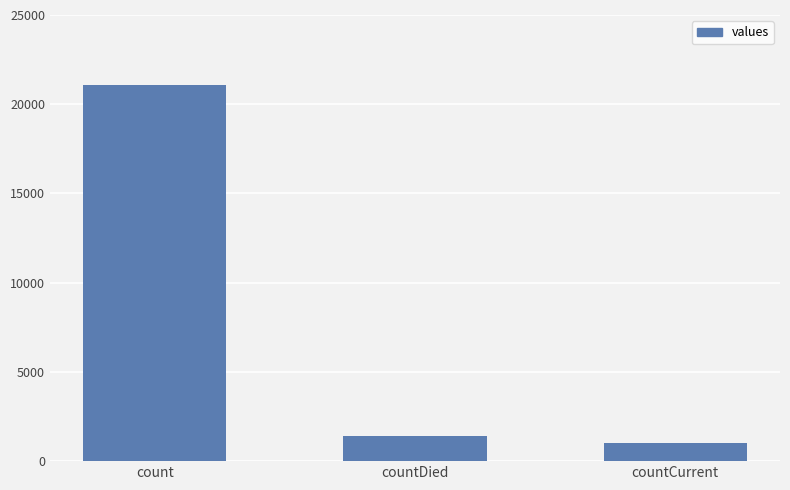

At which category does the chart reach its minimum across all series?

countCurrent